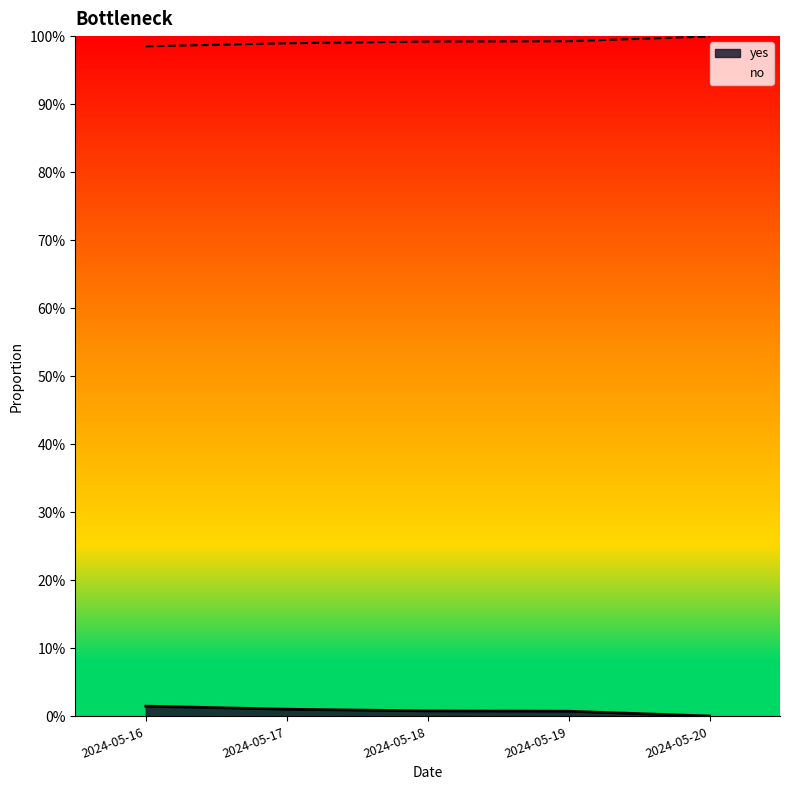

What is the maximum value for no?

1.0